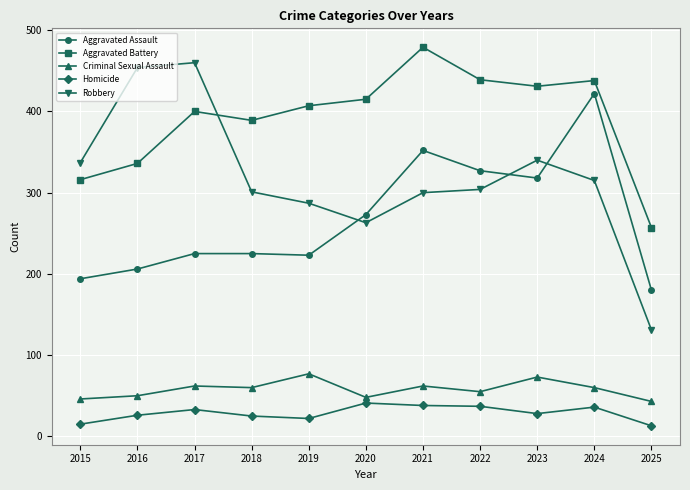

What is the sum of all Robbery values?

3492